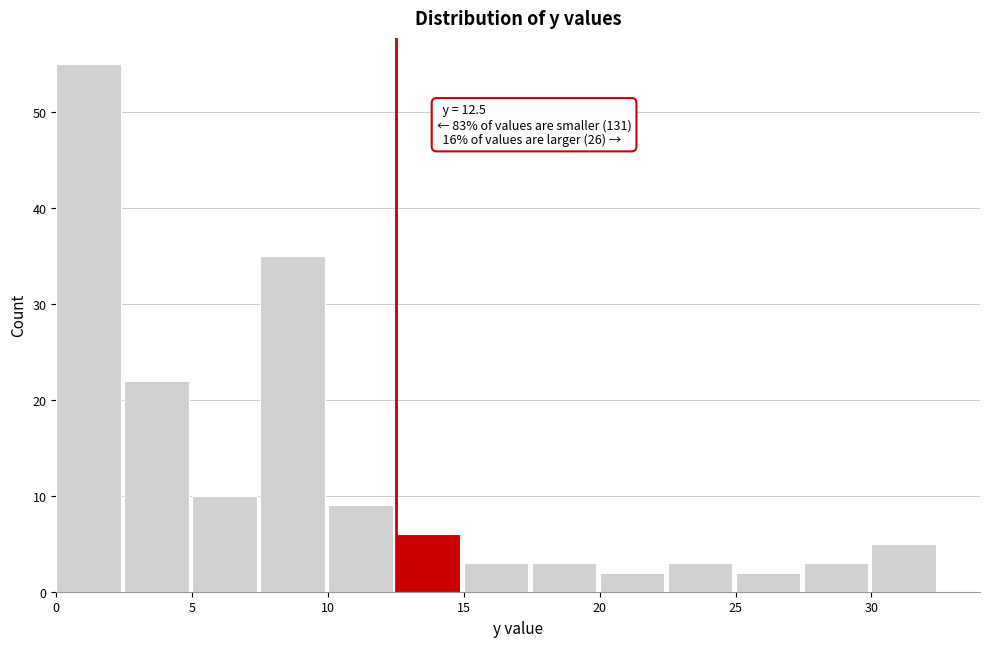

Which range on the x-axis has the tallest bar?

0.0 to 2.5